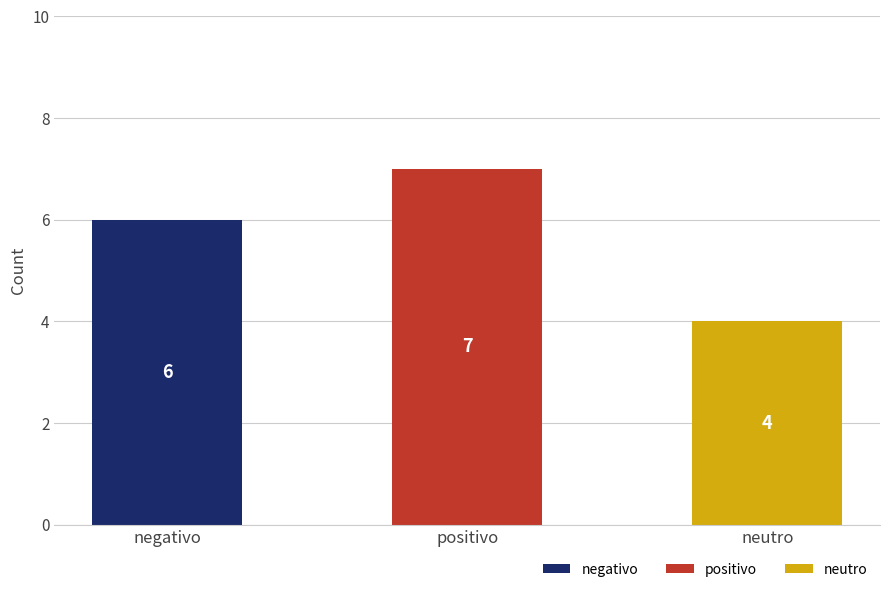

Are the bars grouped side by side (vs. stacked)?

No